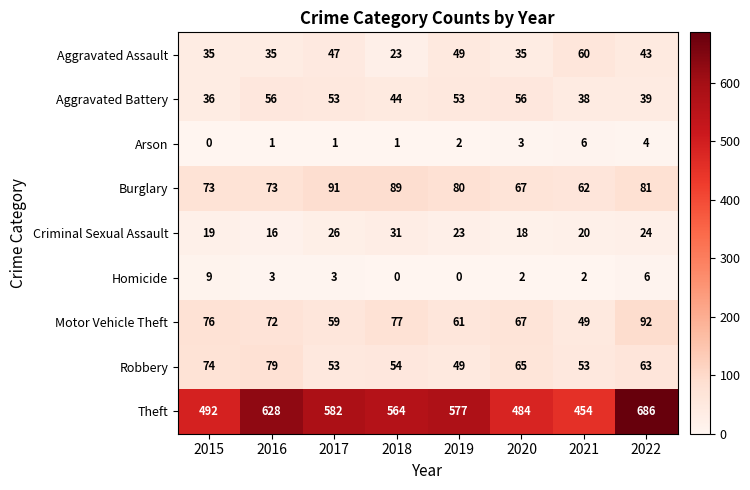

Which series has the widest spread of values?

Theft